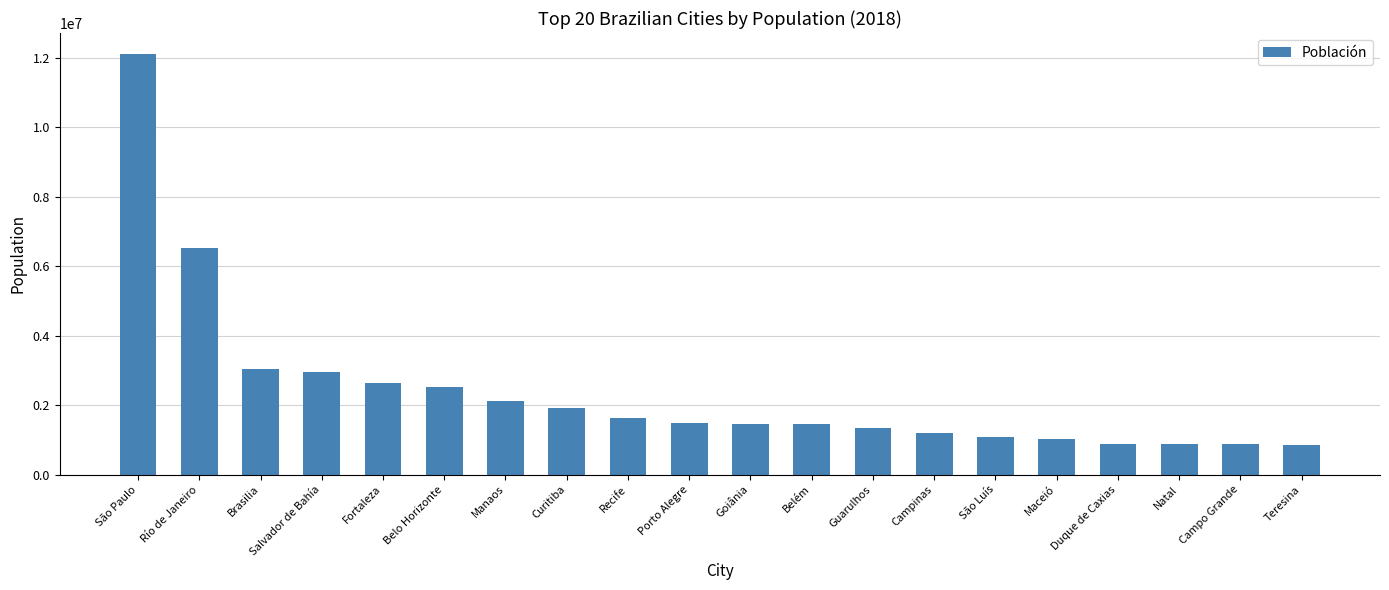

What is the value of the 8th bar from the left?

1908359